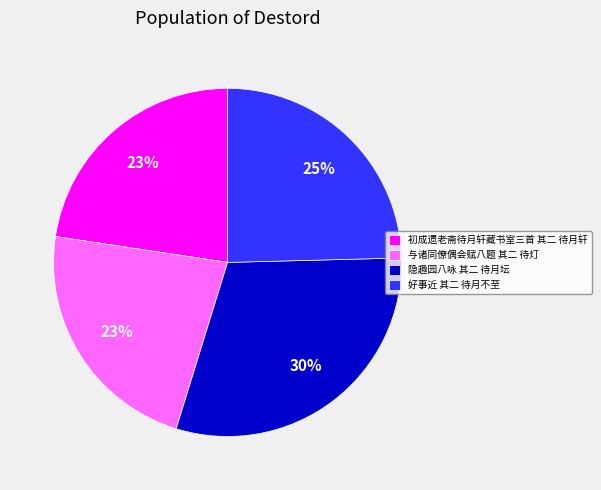

Which slice is the largest?

隐趣园八咏 其二 待月坛